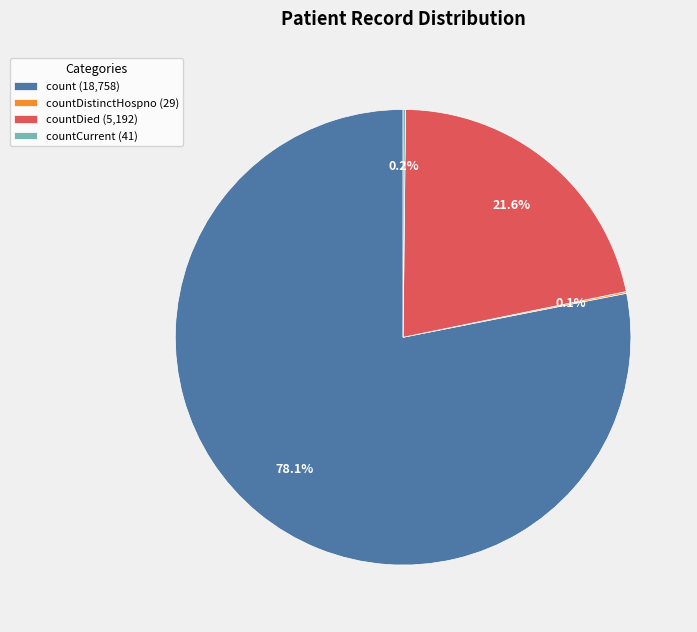

How much of the chart is everything except countDied (5,192)?

78.4%